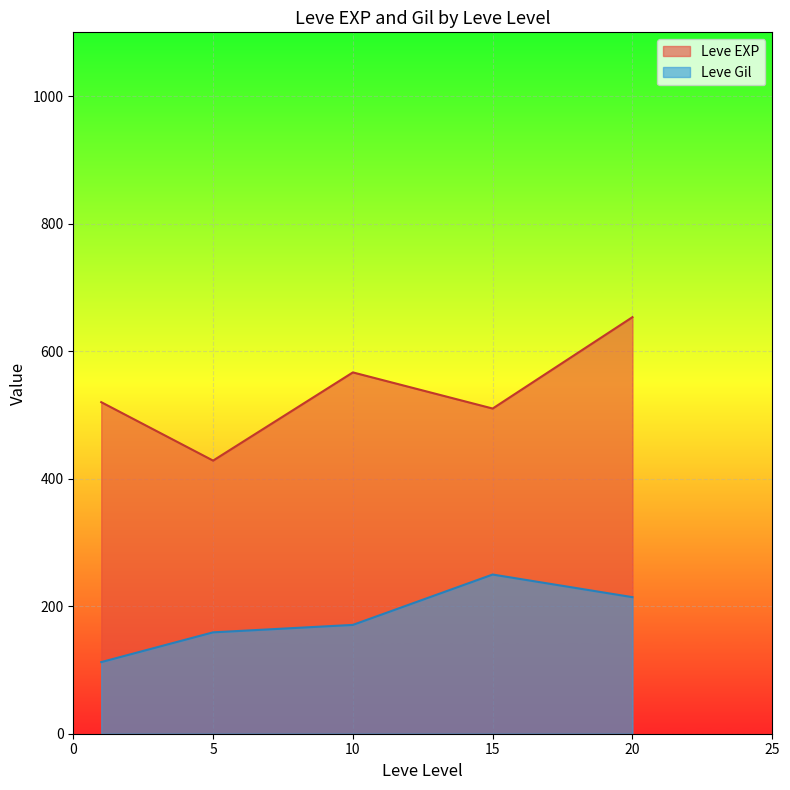

In Leve Gil, how many points are higher than both neighbors (excluding endpoints)?

1